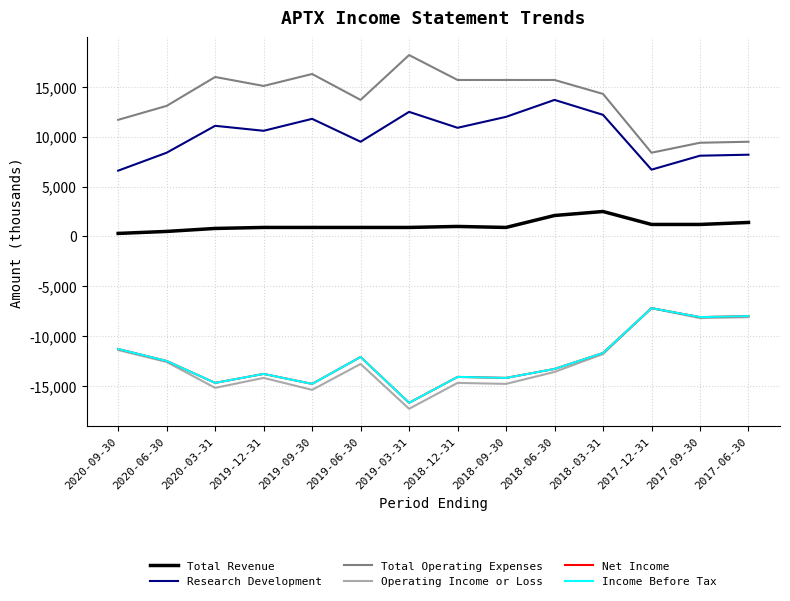

Where is the first local minimum for Income Before Tax?

2020-03-31